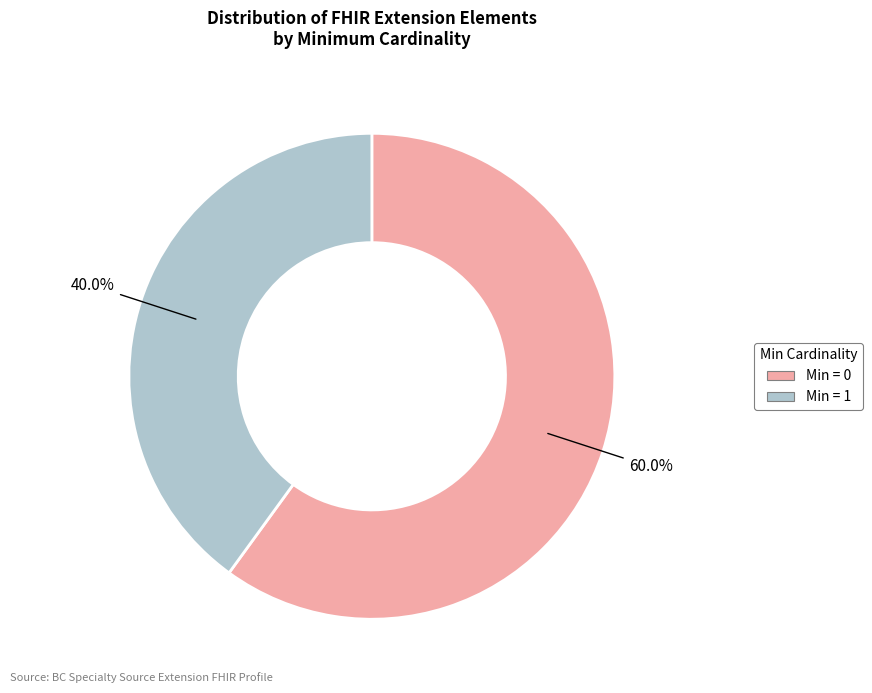

How many slices are in this pie chart?

2